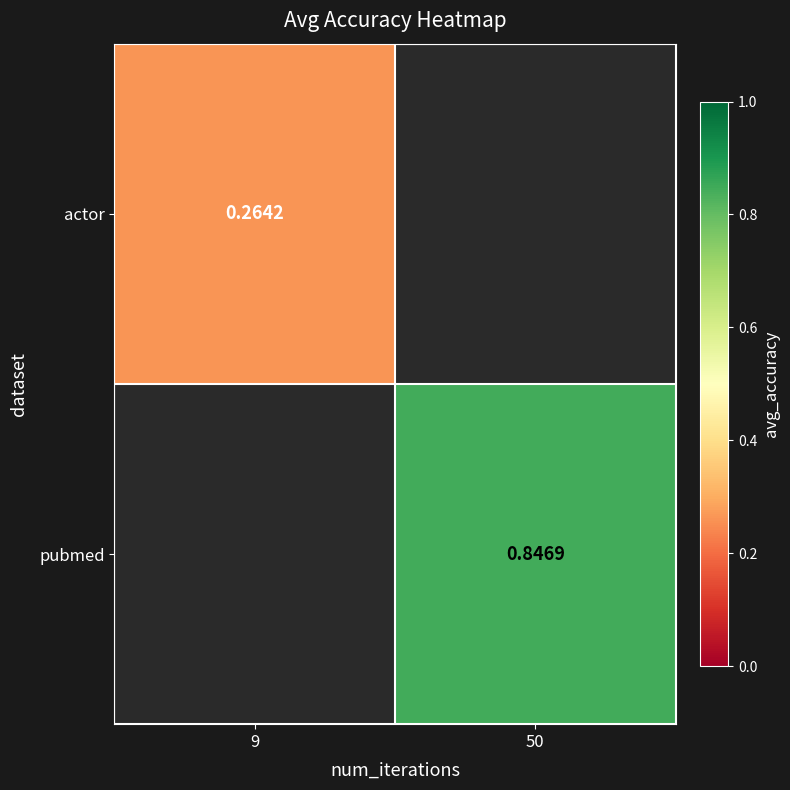

Is the value of actor at 9 greater than the value of pubmed at 50?

No